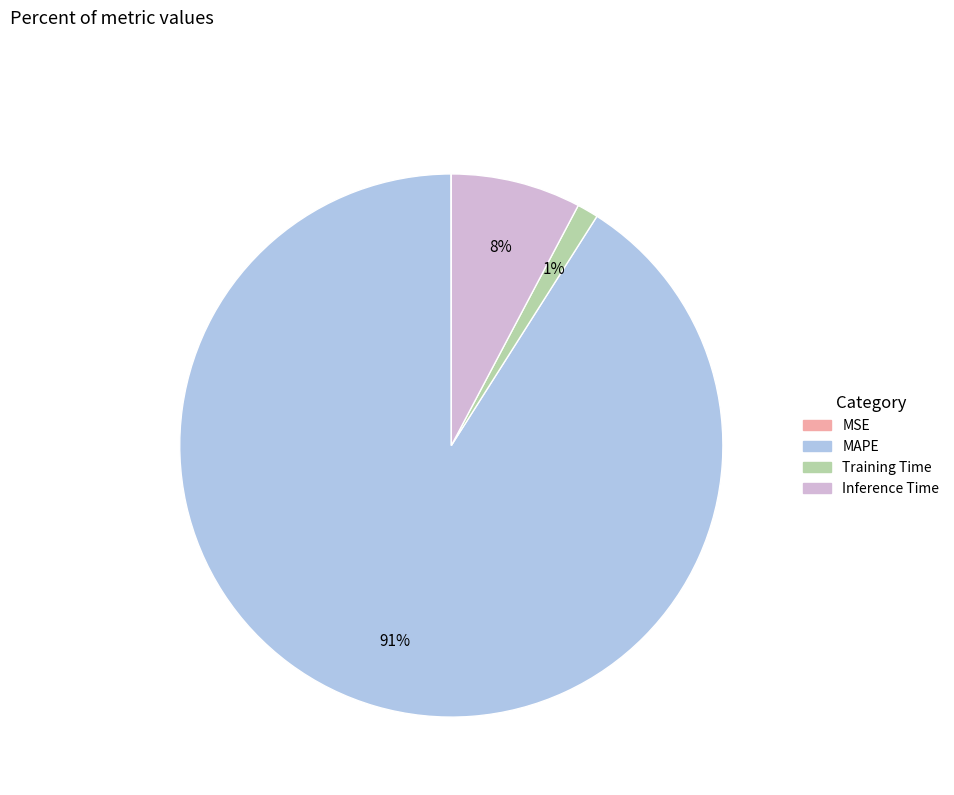

Do Training Time and MAPE together represent more than half of the pie?

Yes